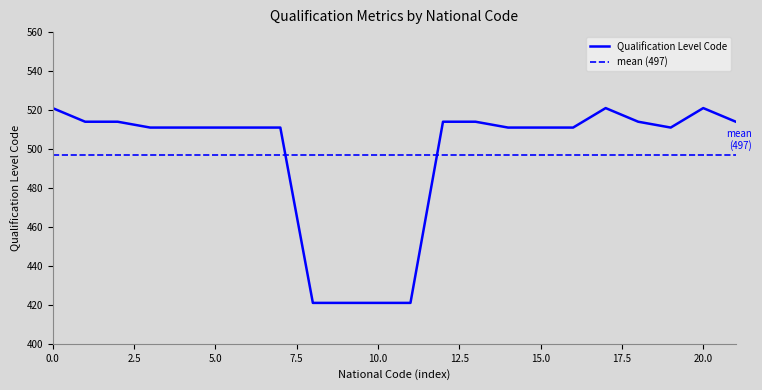

What is the difference between the second highest and minimum values?

100